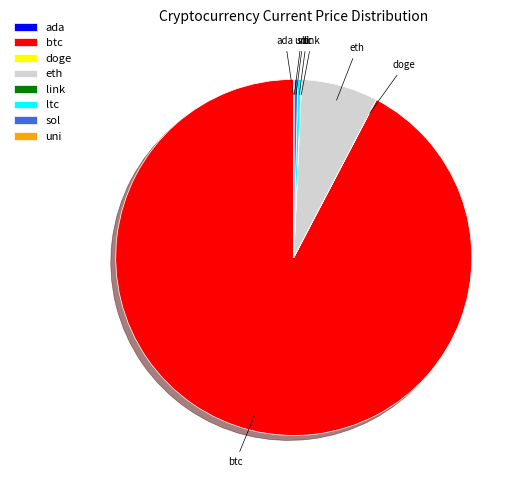

Which slice is the largest?

btc